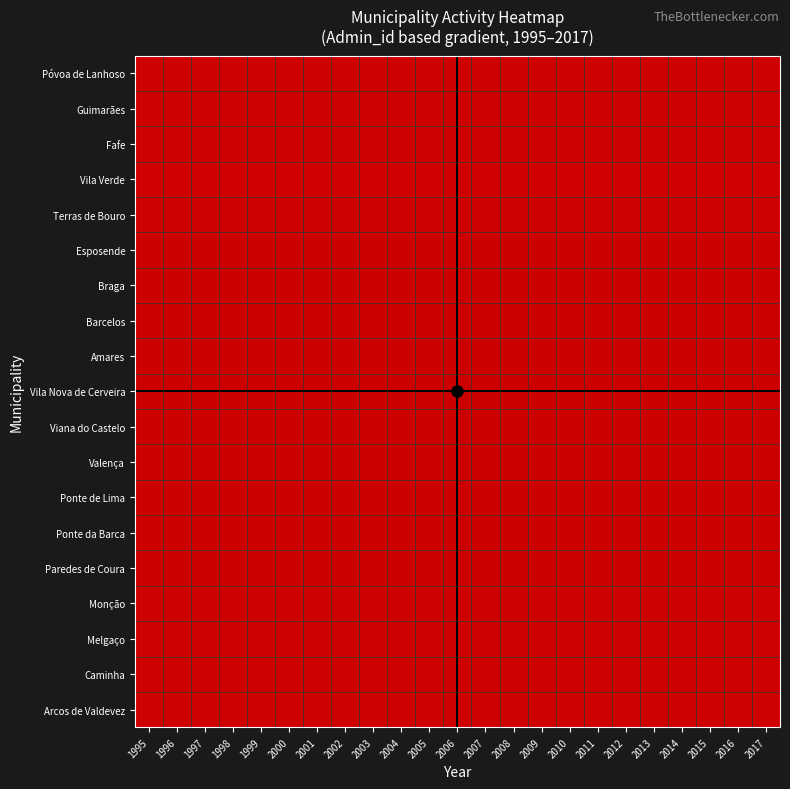

What is the difference between the highest and lowest values at 2010?

1309